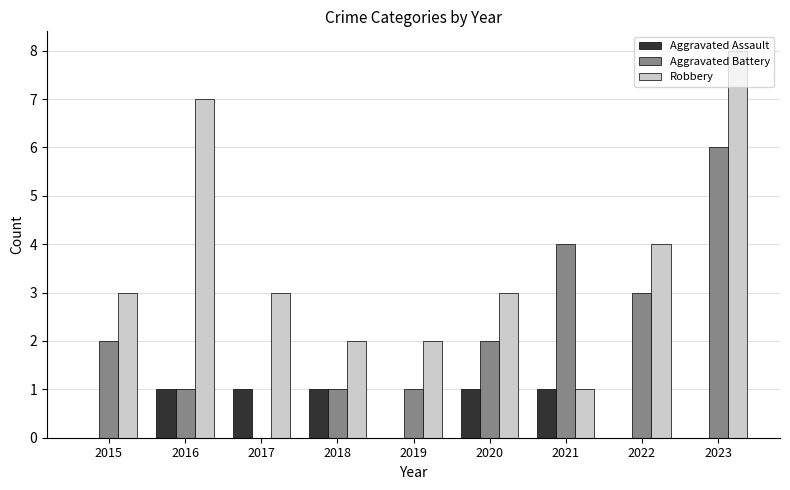

The value of Aggravated Assault at 2023 is -1. True or false?

False